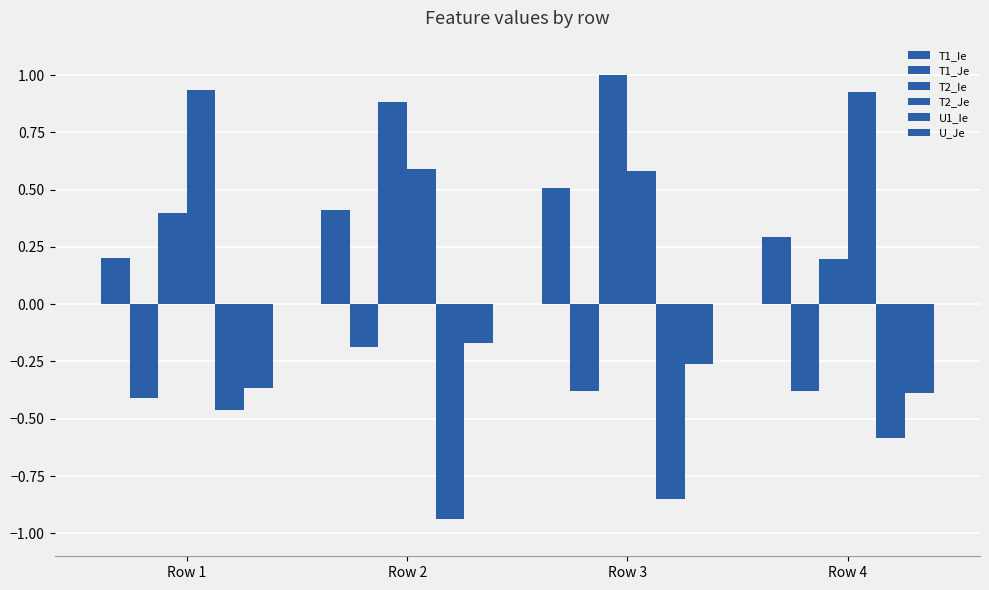

What is the greatest value displayed?

1.0